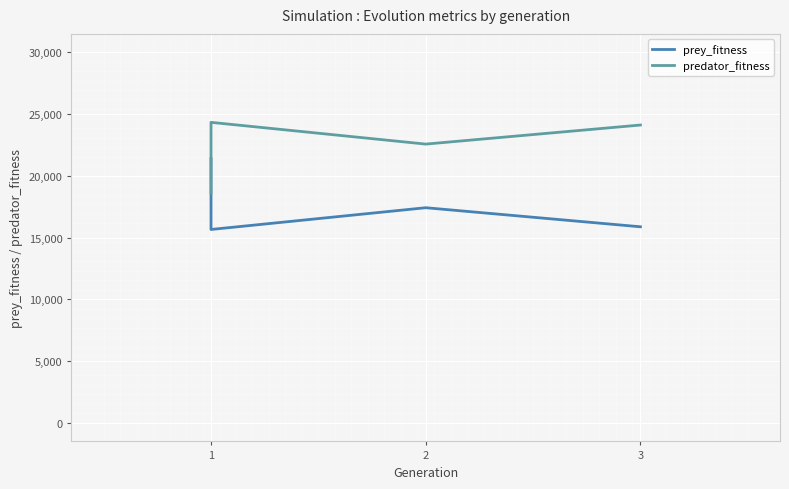

Between which two adjacent categories do predator_fitness and prey_fitness first intersect?

1 and 1